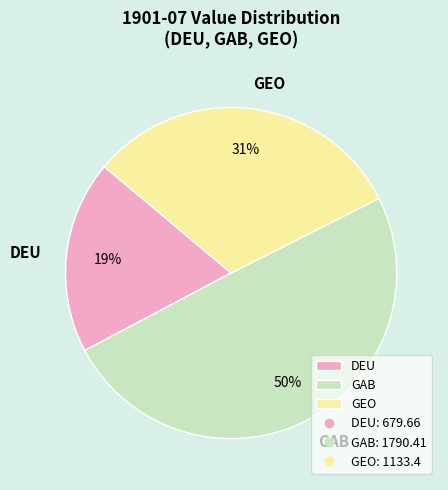

Combined, do GAB and DEU account for over 50%?

Yes